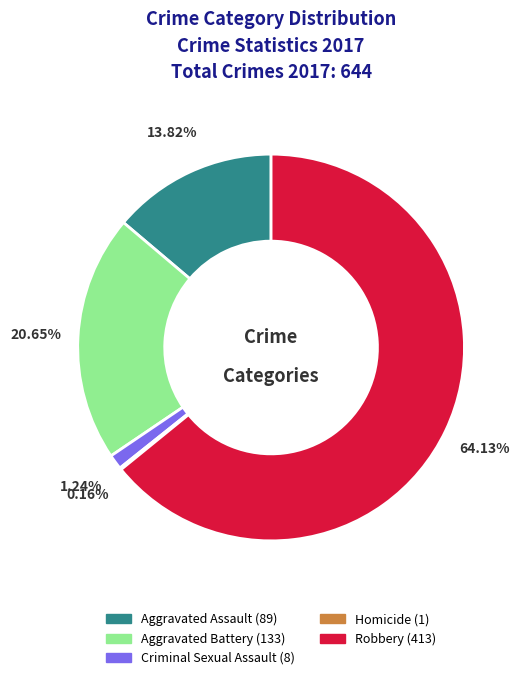

Between Aggravated Assault and Robbery, which is larger?

Robbery